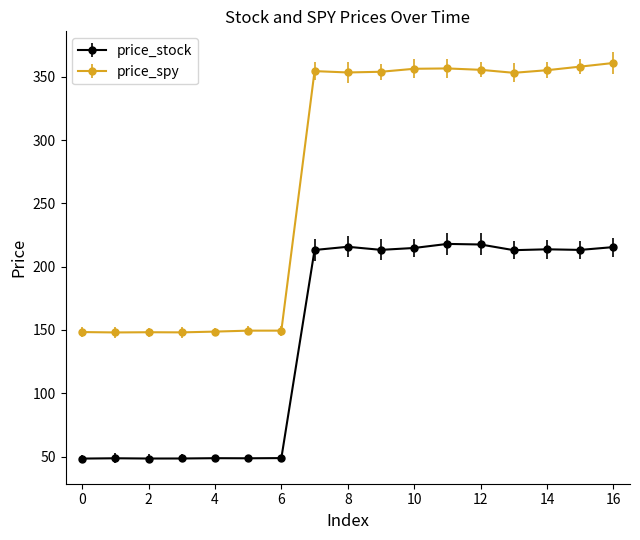

True or false: price_spy has more than 0 interior local peaks.

True